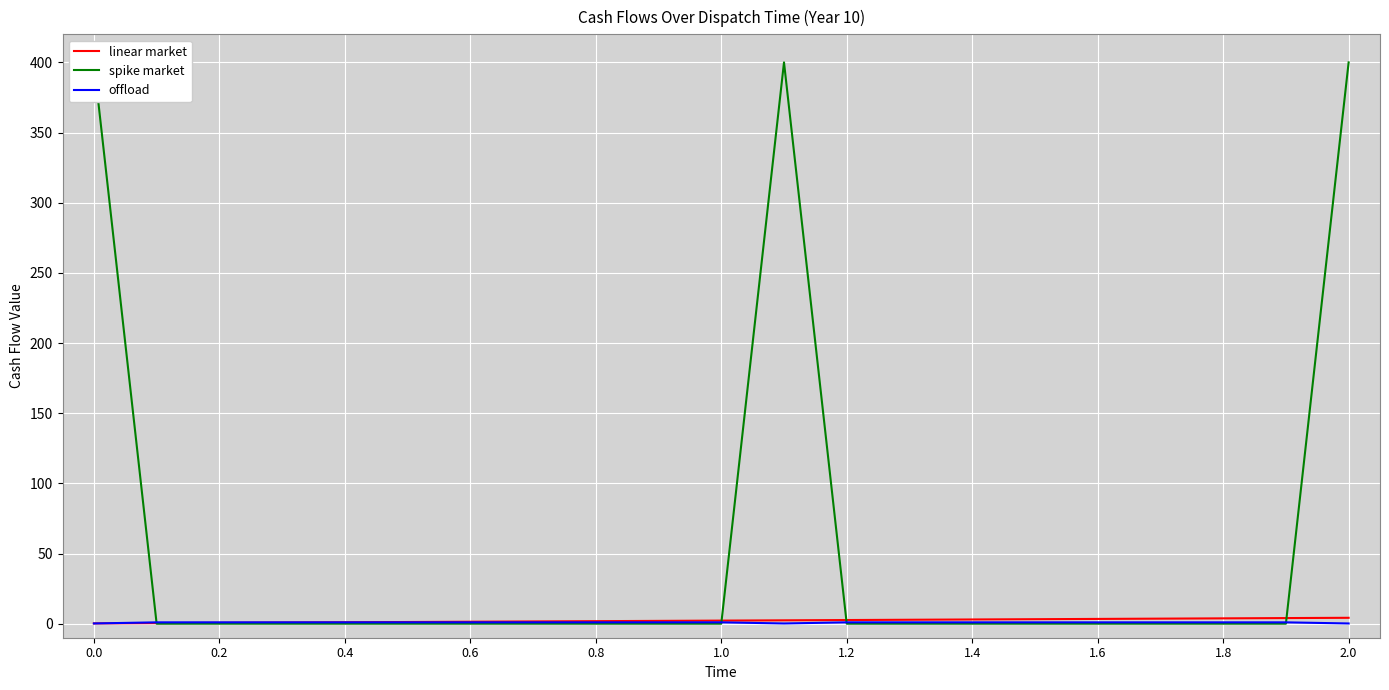

What is the average value of the spike market series?

57.1